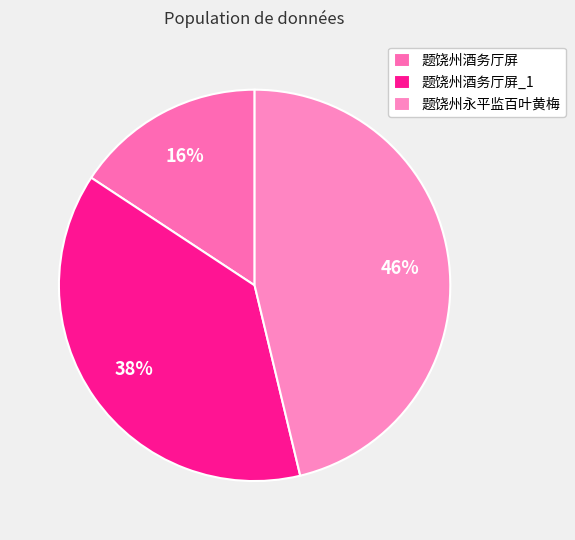

Approximately how many times larger is the value at 题饶州永平监百叶黄梅 compared to 题饶州酒务厅屏?

2.9